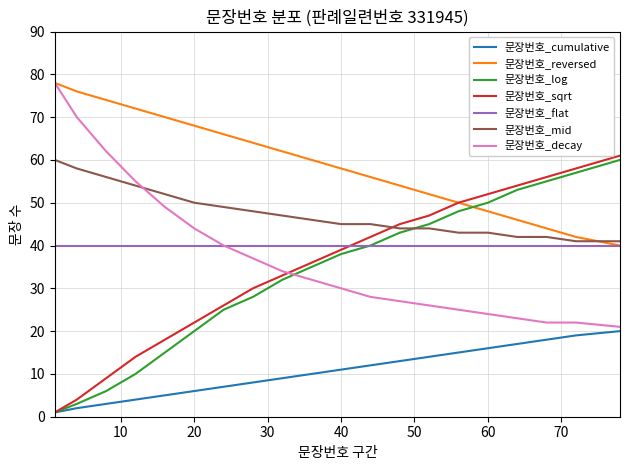

What is the maximum value shown in the chart?

78